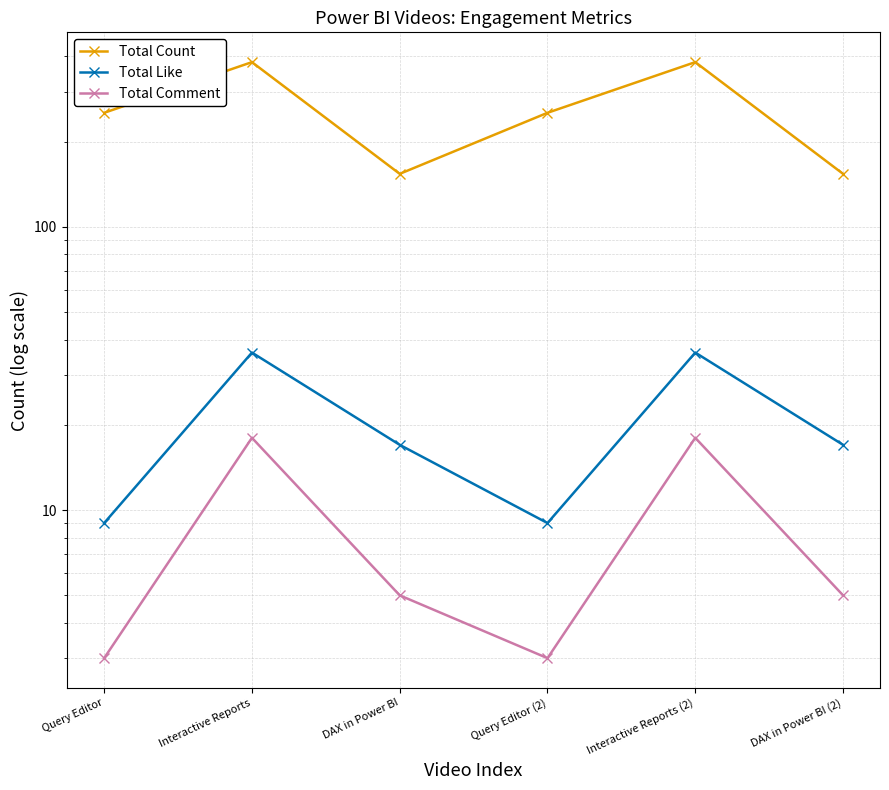

List the labels in order of Total Like value, smallest first.

Query Editor, Query Editor (2), DAX in Power BI, DAX in Power BI (2), Interactive Reports, Interactive Reports (2)